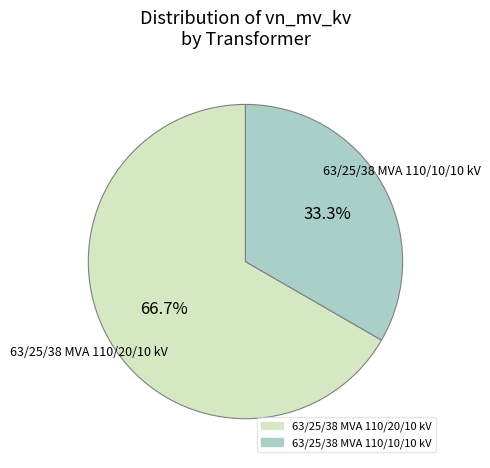

To the nearest percent, what is the difference between the 63/25/38 MVA 110/20/10 kV and 63/25/38 MVA 110/10/10 kV slice percentages?

33%